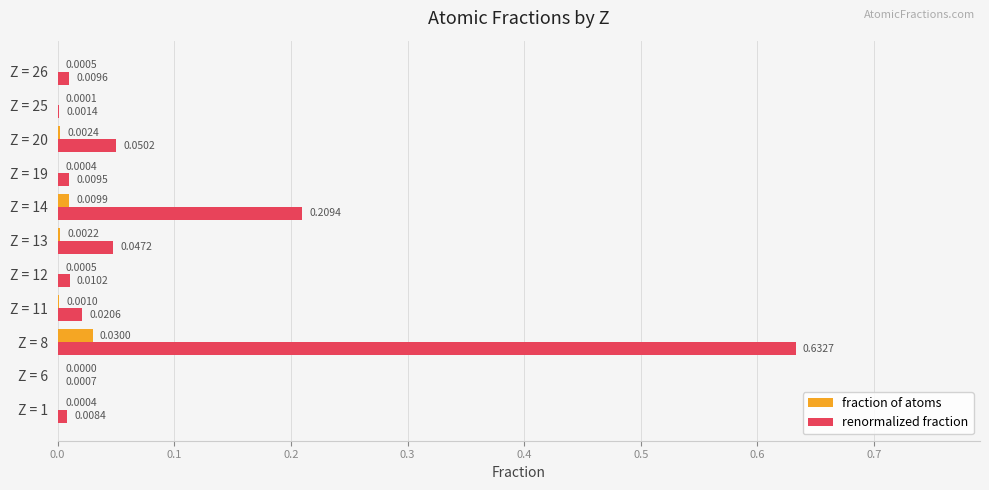

At which category is the sum across all series the highest?

Z = 8